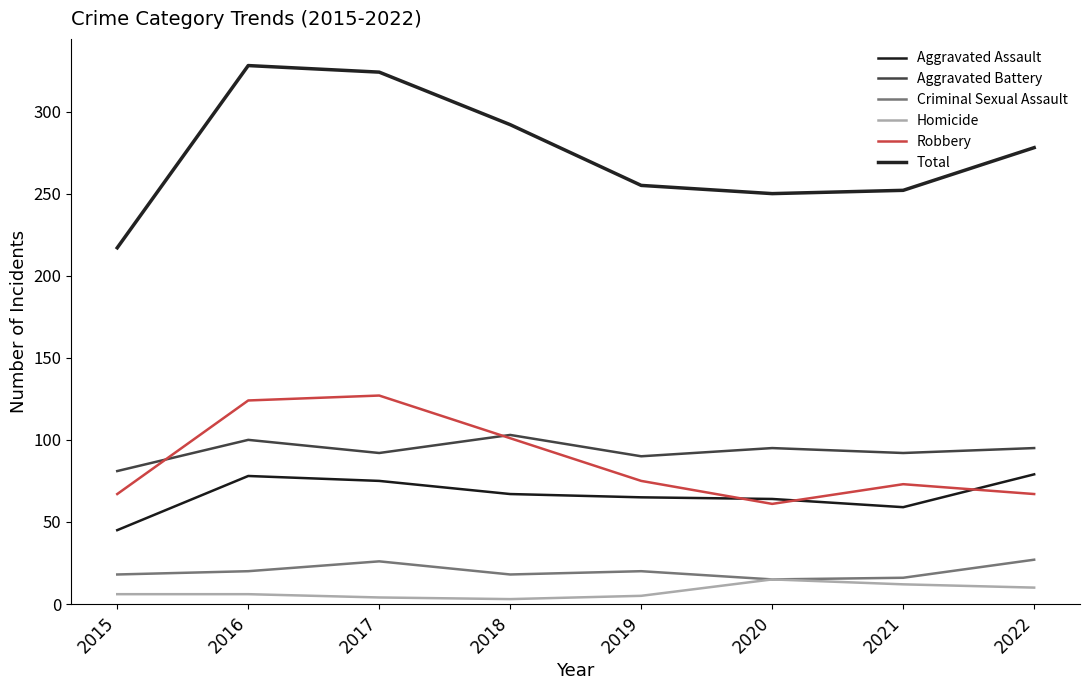

At which category is the sum across all series the highest?

2016